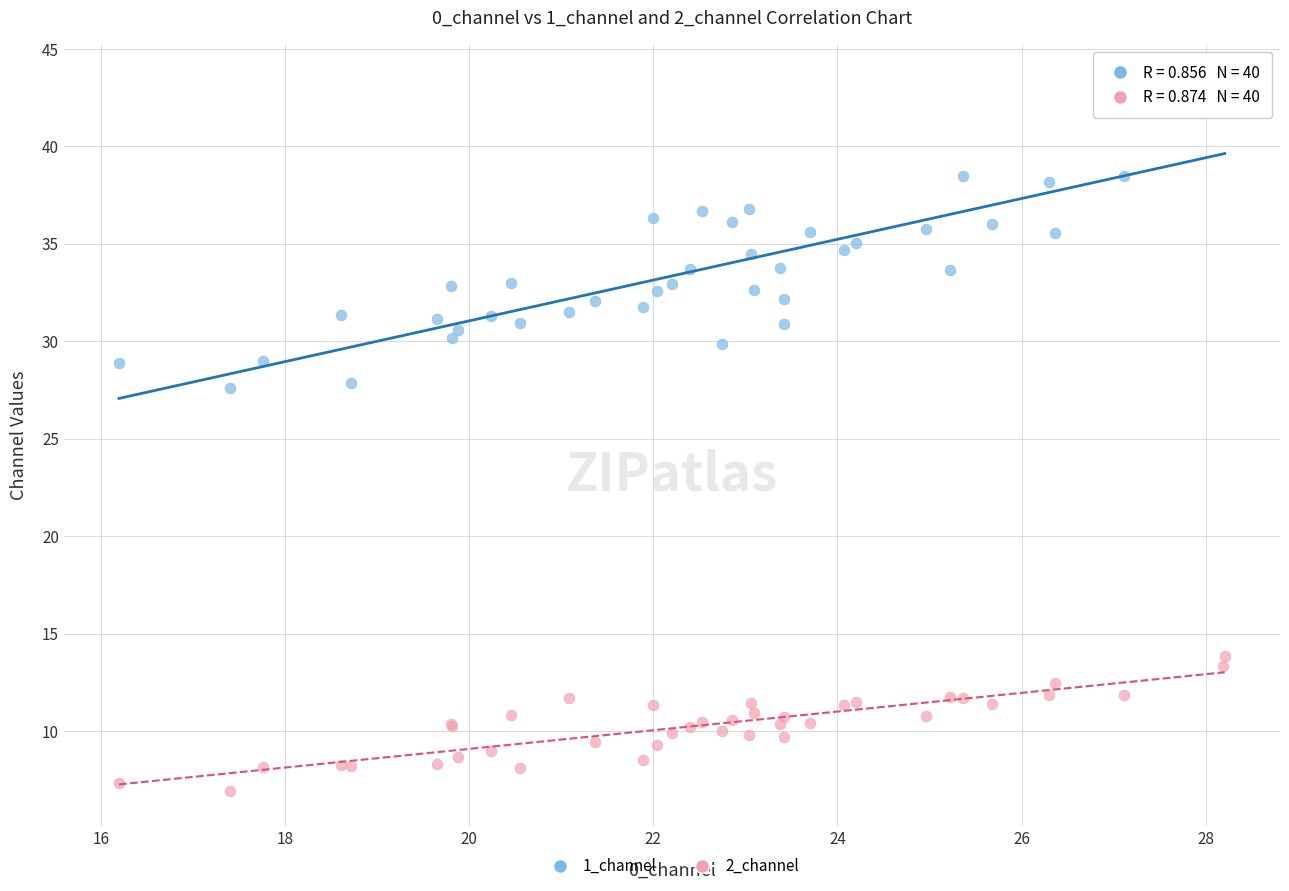

What is the X range (max minus min) for the scatter plot?

12.0